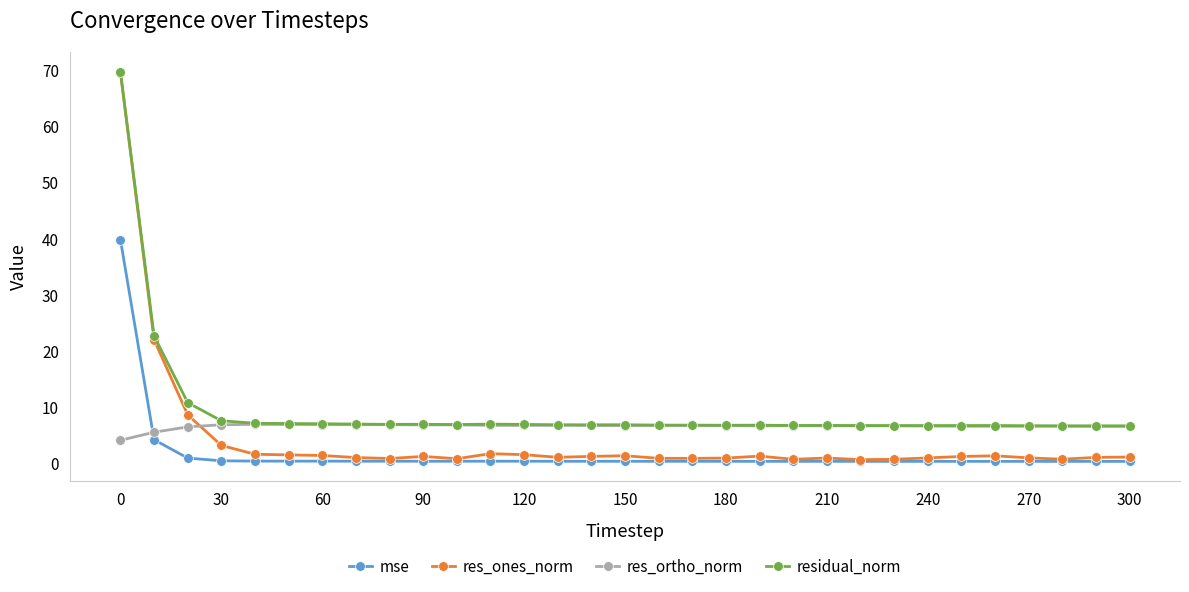

What is the difference between the maximum and minimum values in the mse series?

39.5